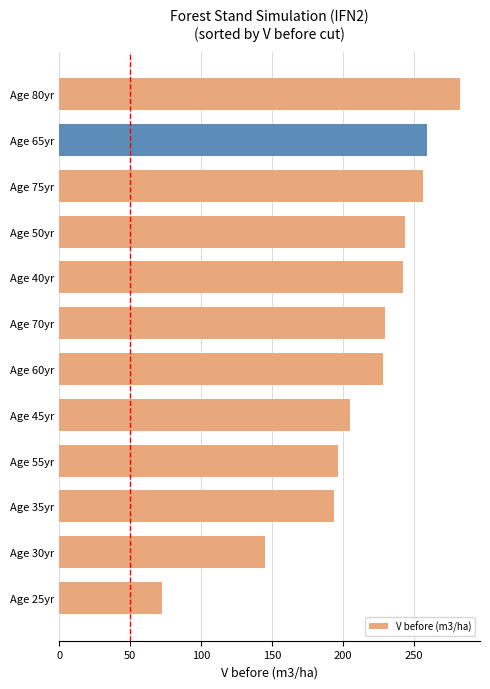

True or false: the data shows 144.0 at Age 70yr.

False